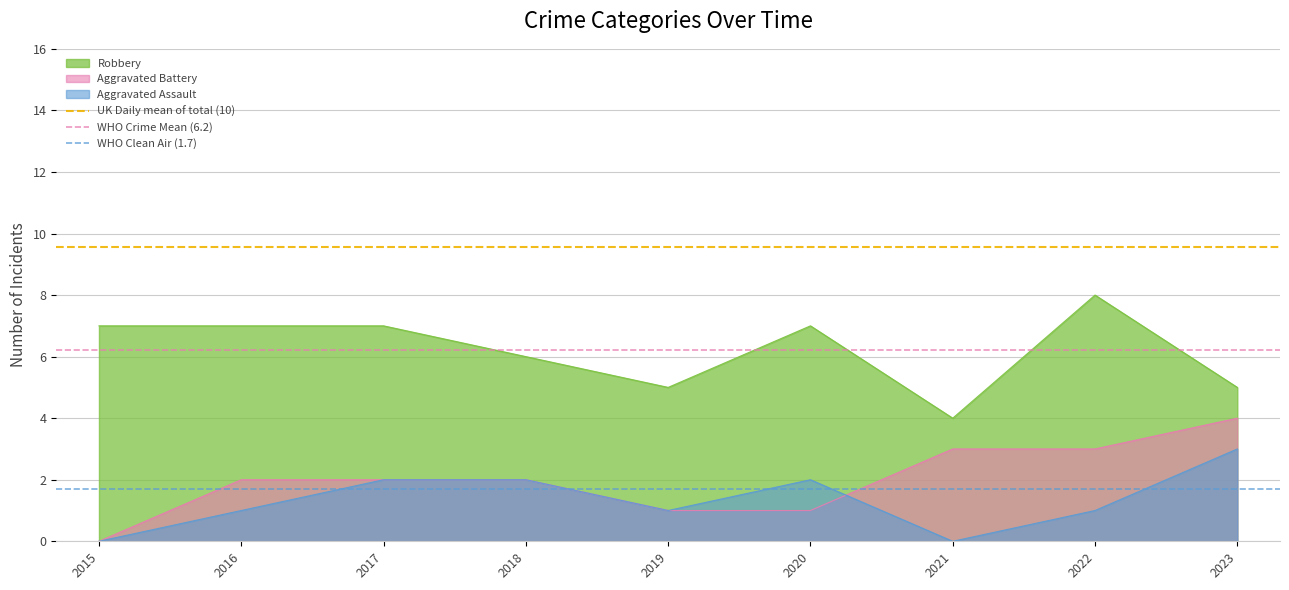

At which category is the sum across all series the highest?

2015